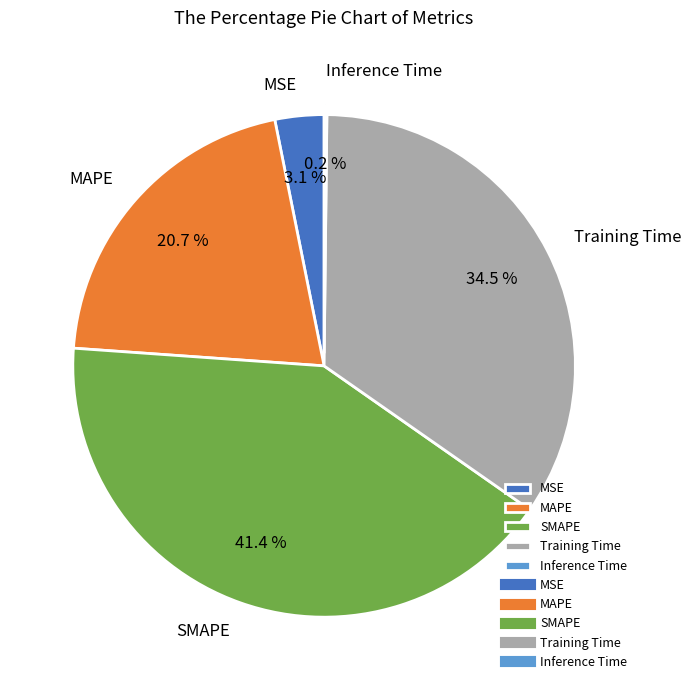

To the nearest percent, what portion does MSE represent?

3%